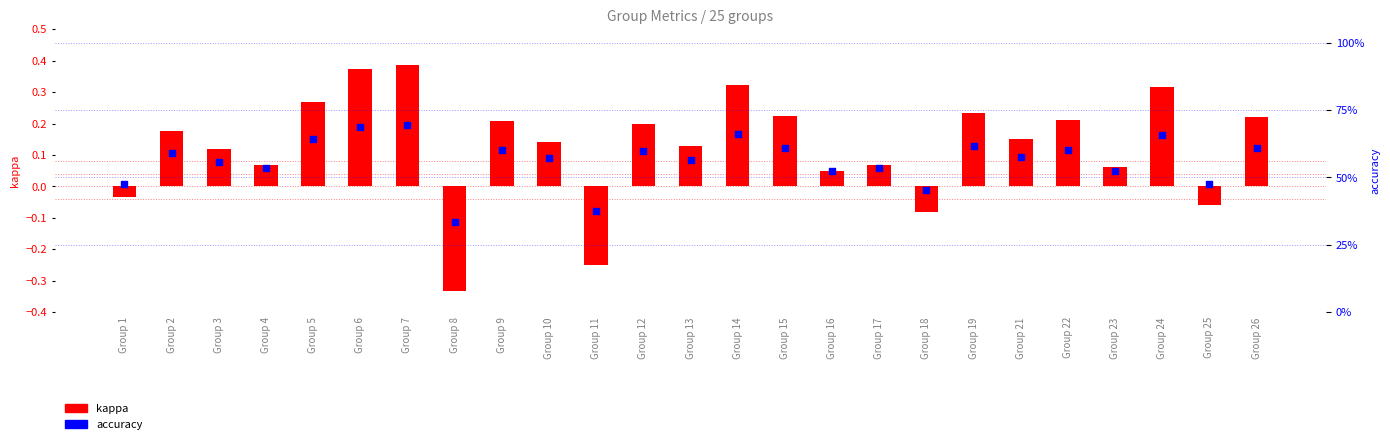

Which series has the largest total across all categories?

accuracy